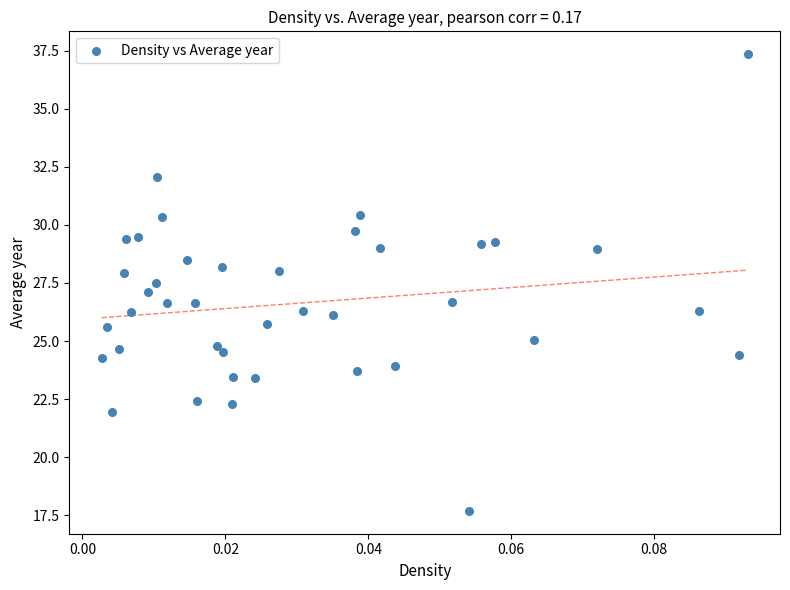

What is the range of Y values (max minus min)?

19.7